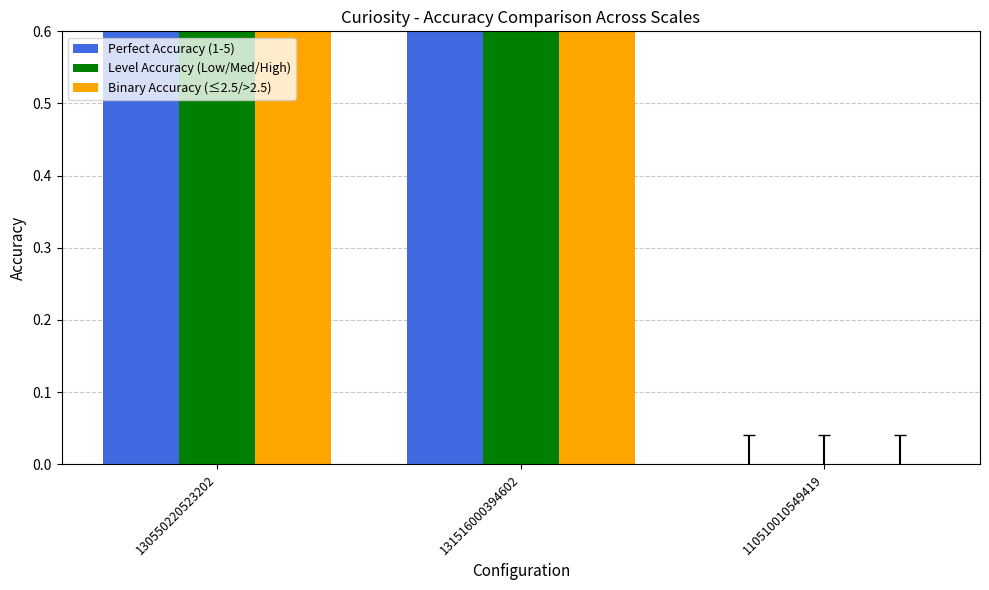

The value of Level Accuracy (Low/Med/High) at 110510010549419 is -1. True or false?

False